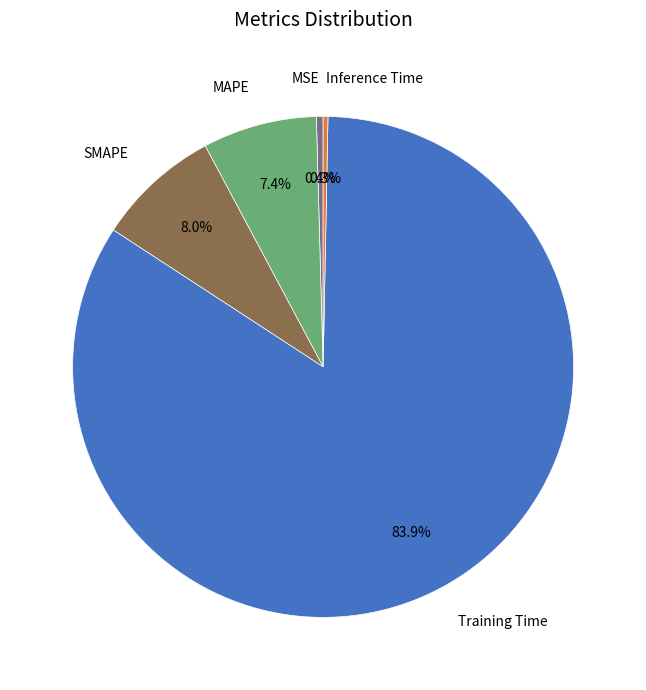

How many slices are in this pie chart?

5